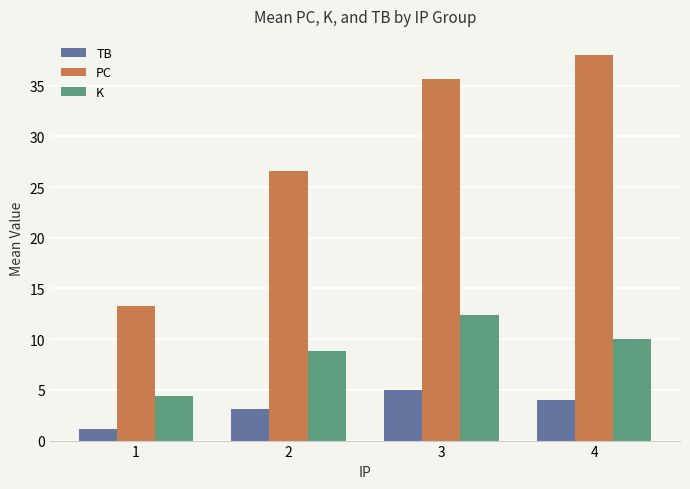

The value of K at 2 is 3.1. True or false?

False